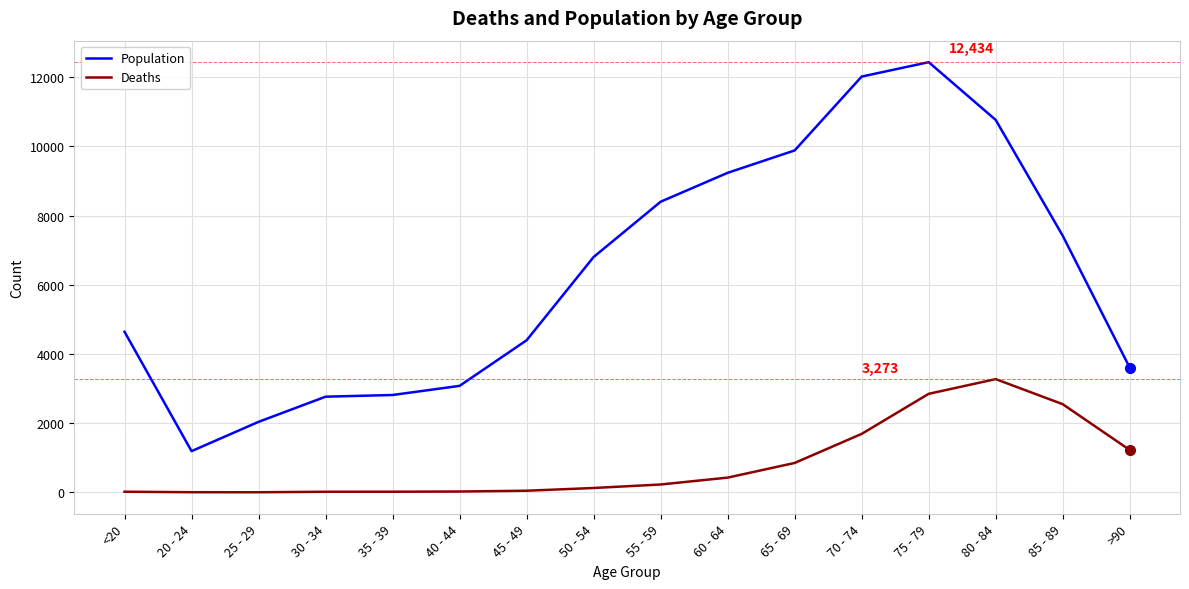

What are all the series names shown in the legend?

Population, Deaths